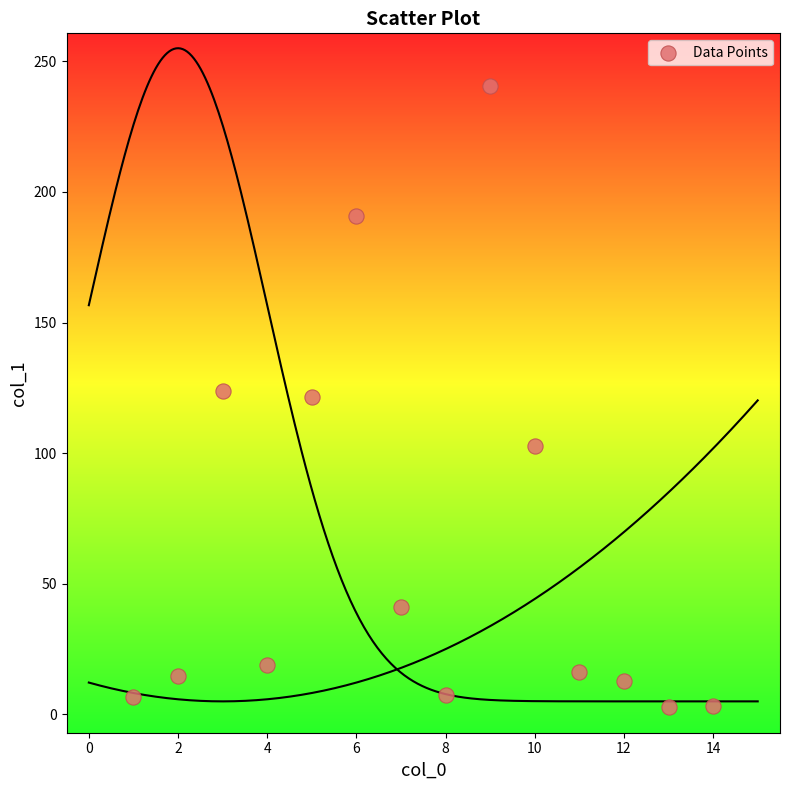

What is the range of X values (max minus min)?

13.0